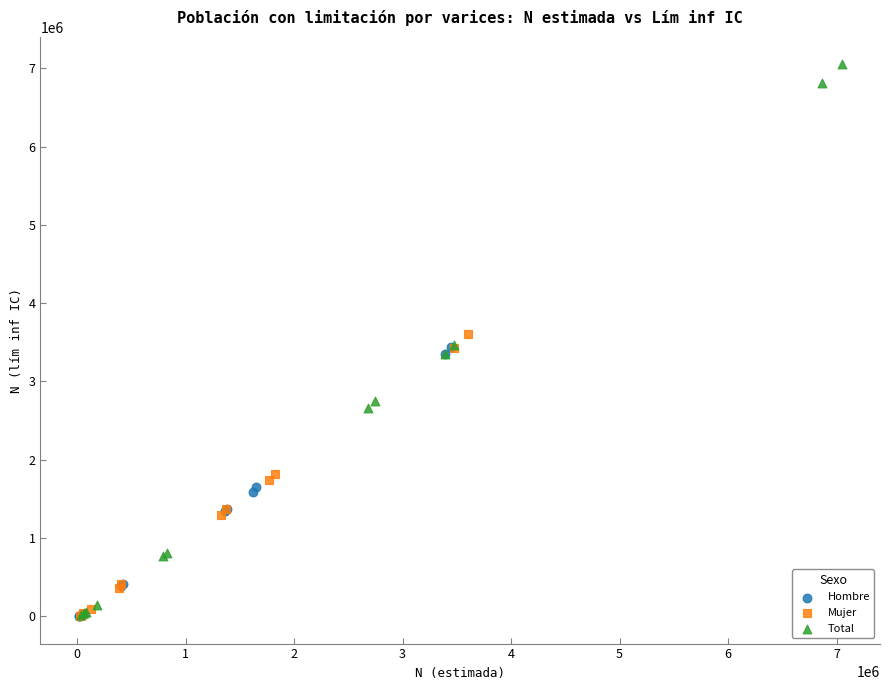

Which series contains the highest Y value?

Total